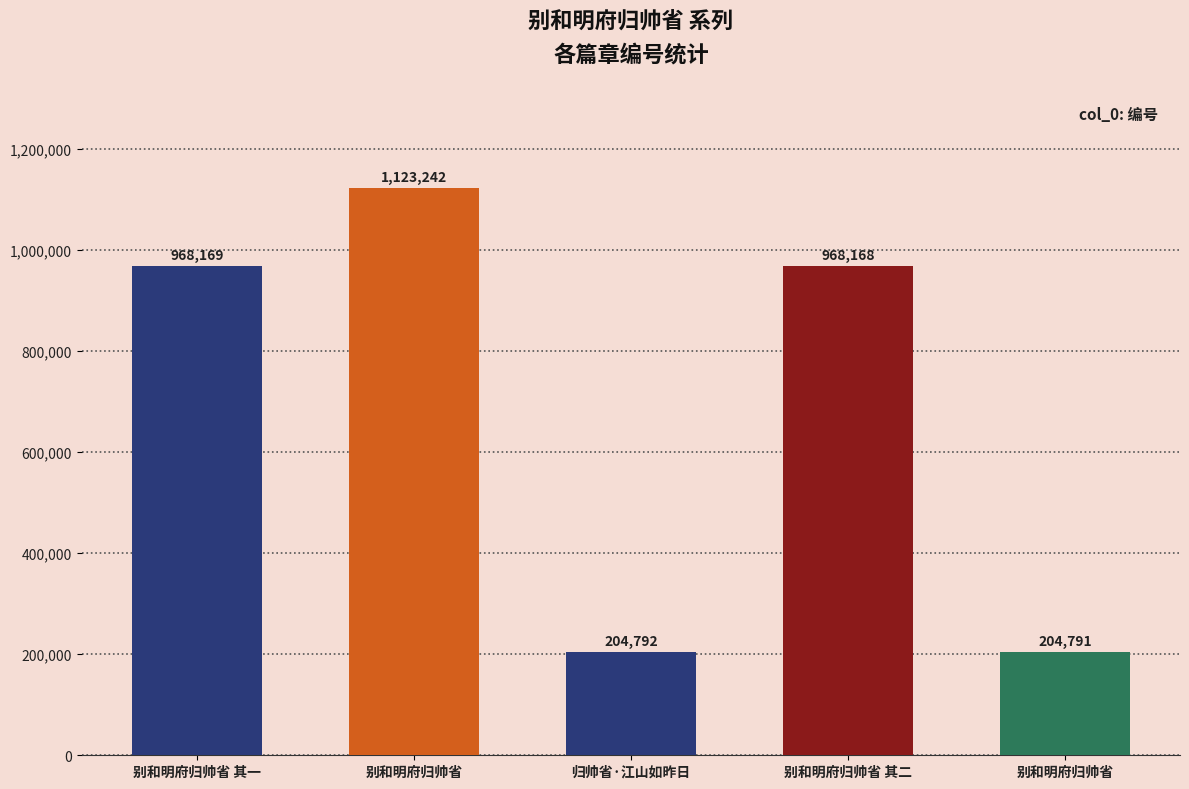

At which label is the value closest to 664016?

别和明府归帅省 其二